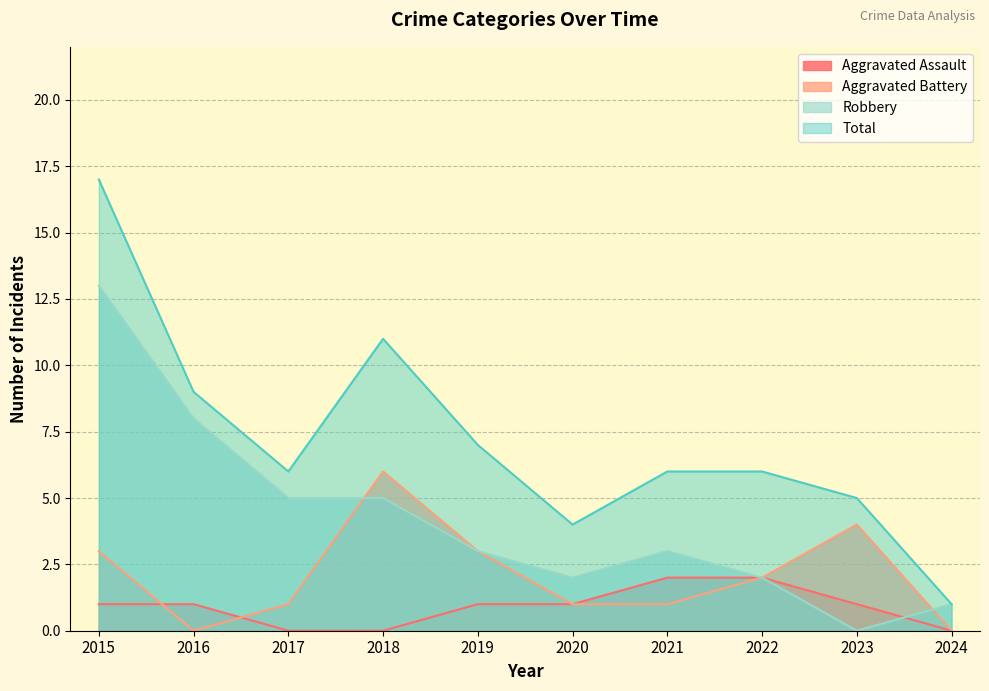

True or false: Aggravated Assault and Total cross at least once.

False